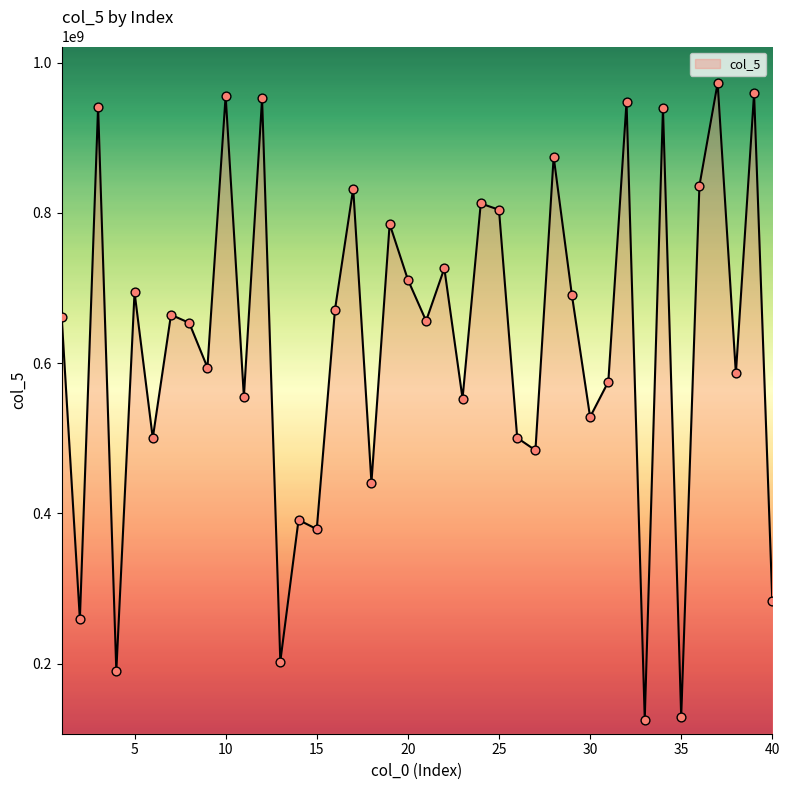

What is the maximum value shown in the chart?

972709282